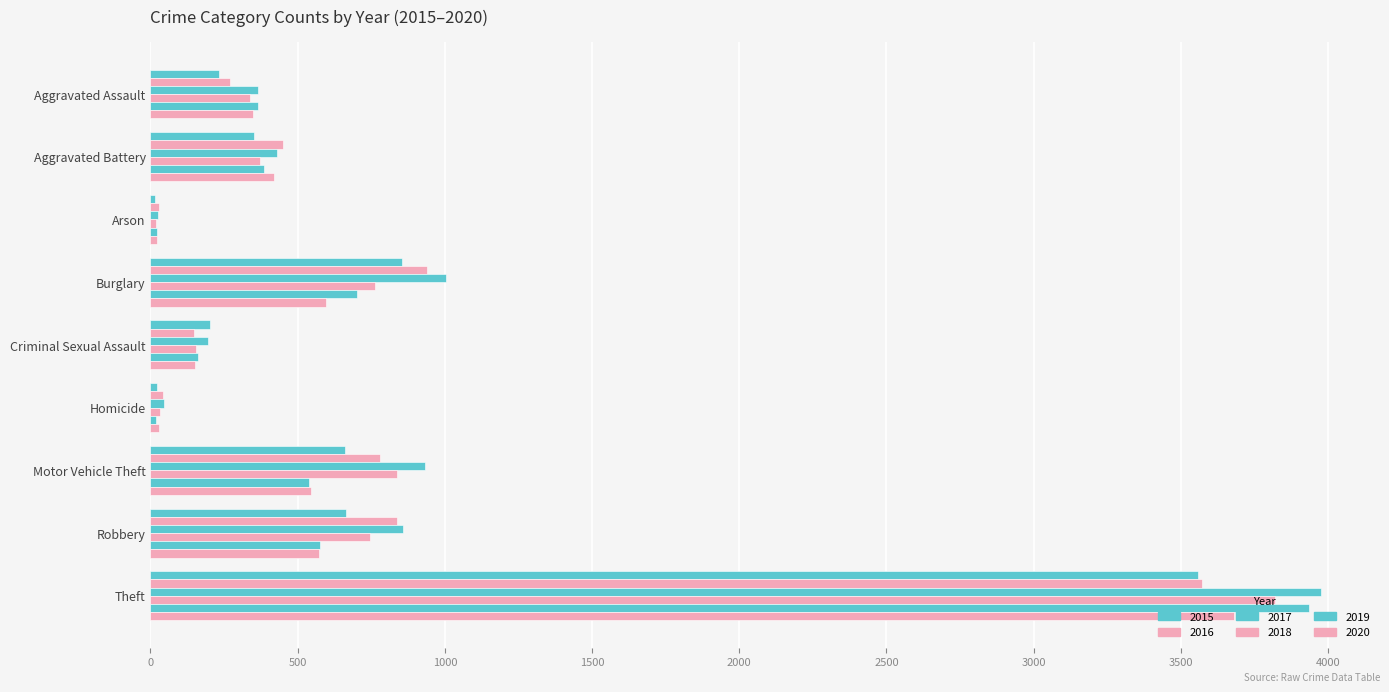

At which label does 2018 reach its minimum?

Arson